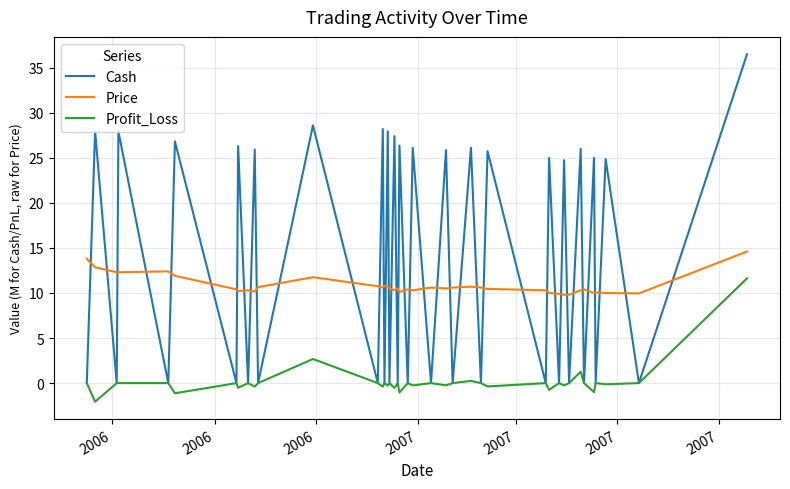

Which series has the widest spread of values?

Cash